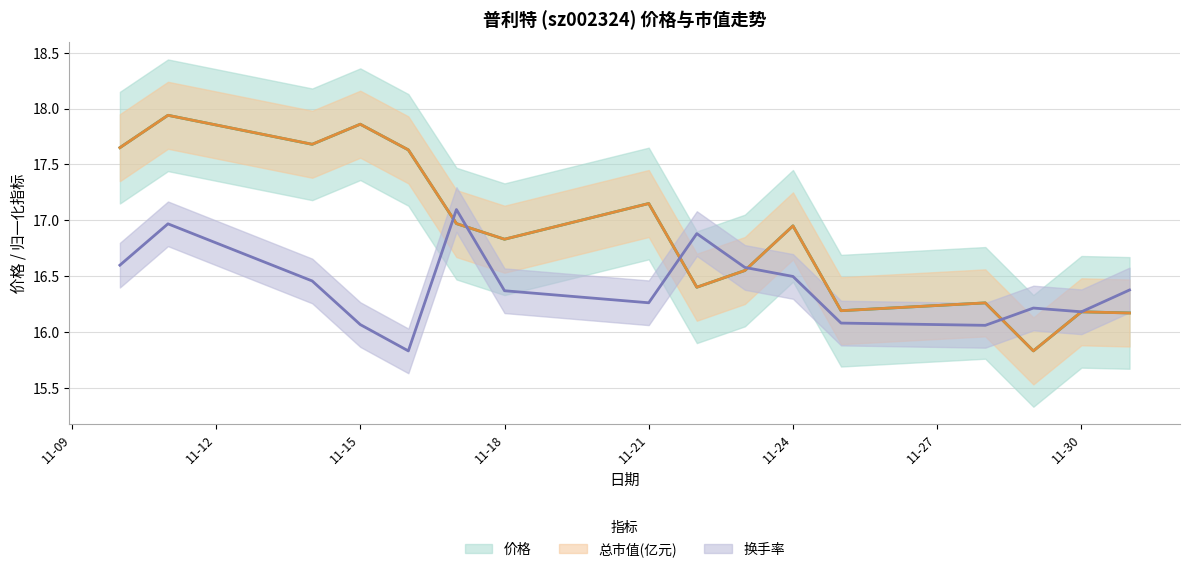

What is the sum of all 换手率 values?

262.5